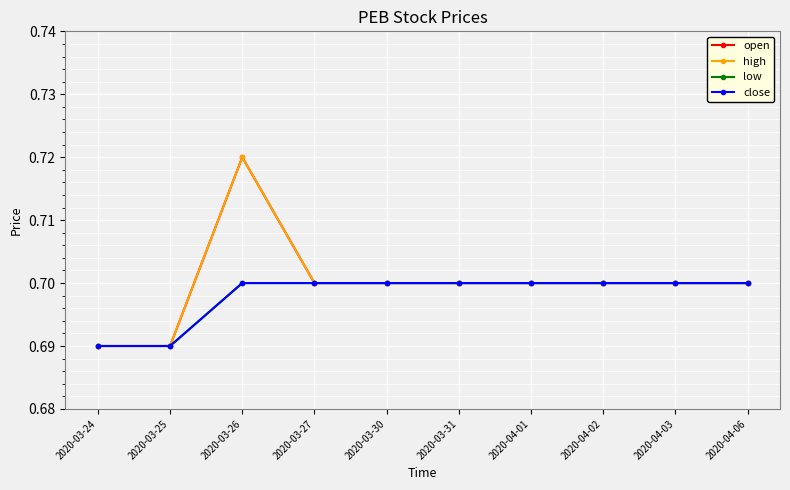

Does the chart have visible grid lines?

Yes